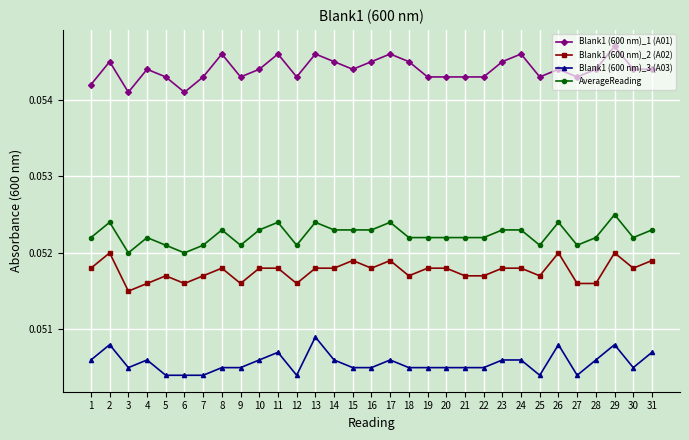

What are all the series names shown in the legend?

Blank1 (600 nm)_1 (A01), Blank1 (600 nm)_2 (A02), Blank1 (600 nm)_3 (A03), AverageReading